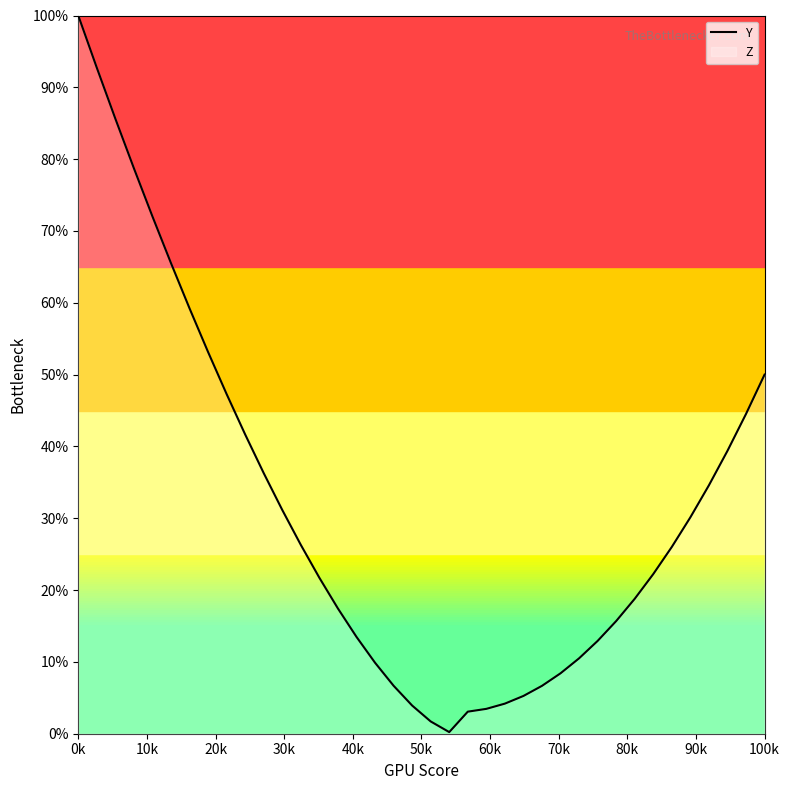

What is the maximum value shown in the chart?

100.0